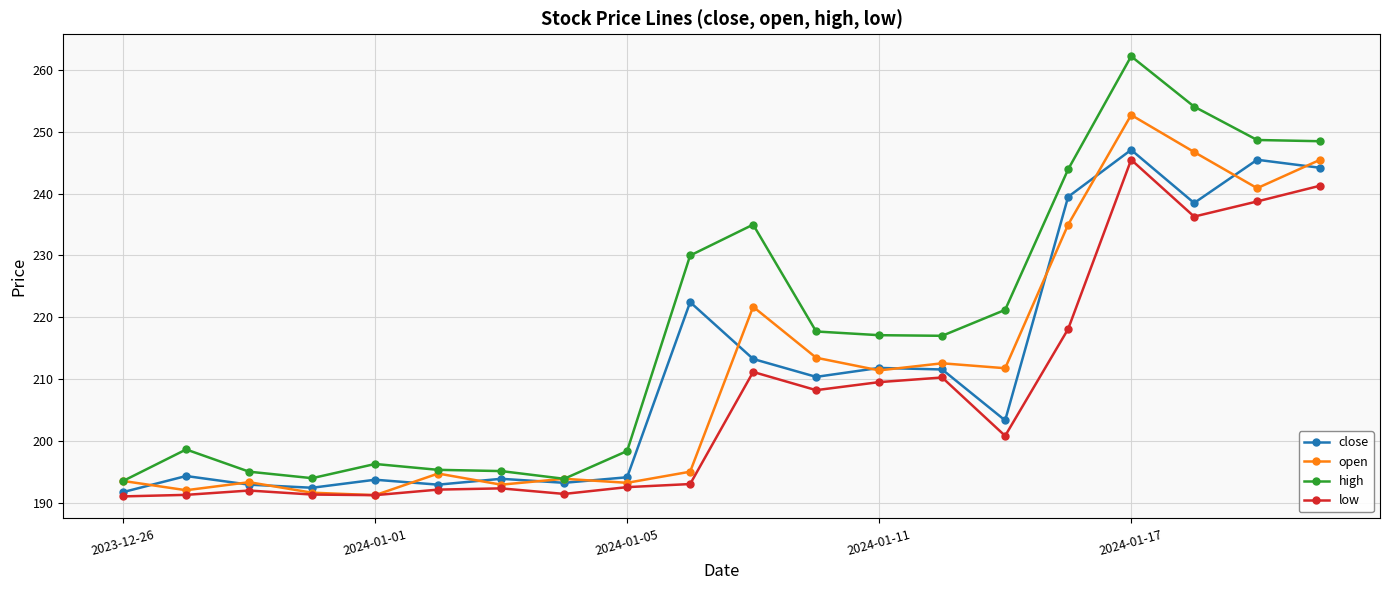

What is the value of the low point at the 19th from the left?

238.8